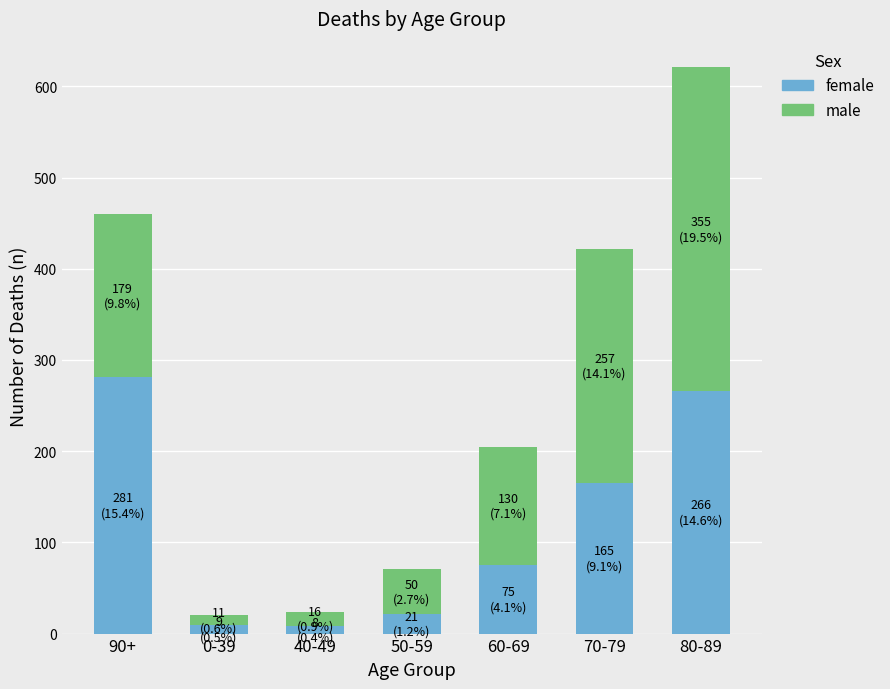

What is the total value across all series at 60-69?

205